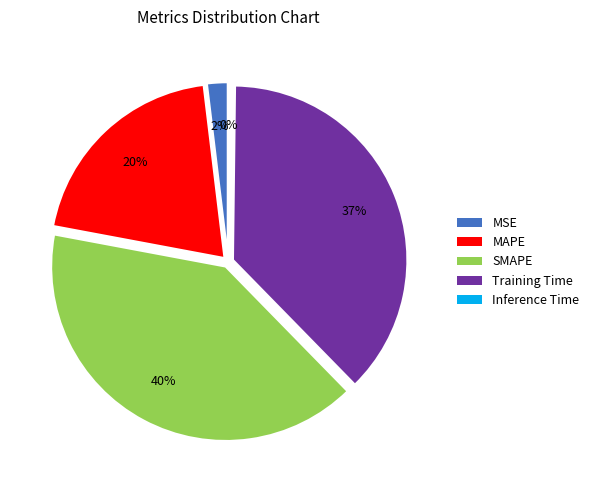

Which category has the biggest portion of the pie?

SMAPE